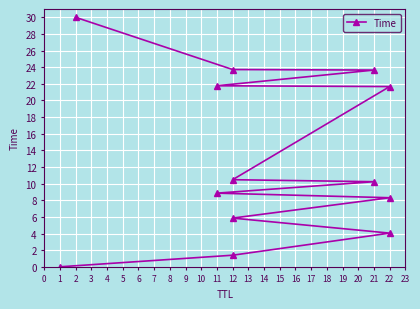

Reading right to left, what are all the values shown in this chart?

30.0	23.7	23.7	21.8	21.7	10.5	10.2	8.9	8.3	5.9	4.0	1.4	0.0